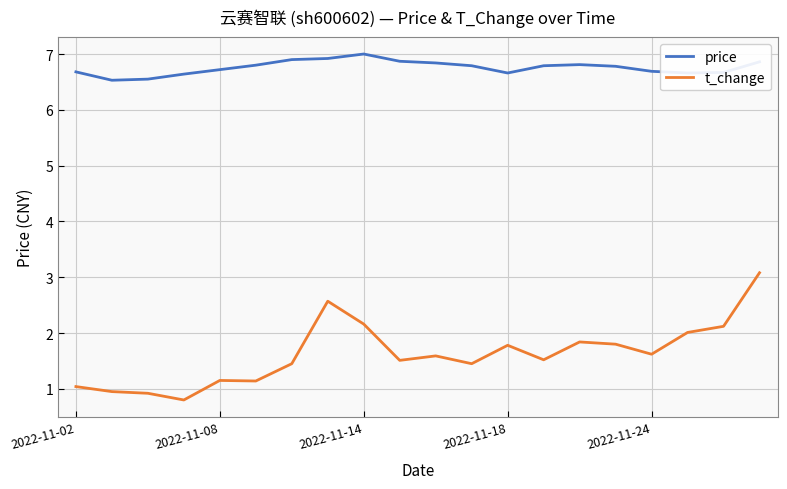

Which series has the largest total across all categories?

price